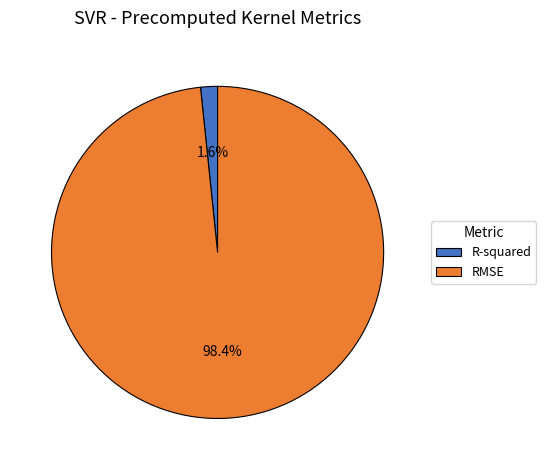

What is the smallest slice in the pie chart?

R-squared